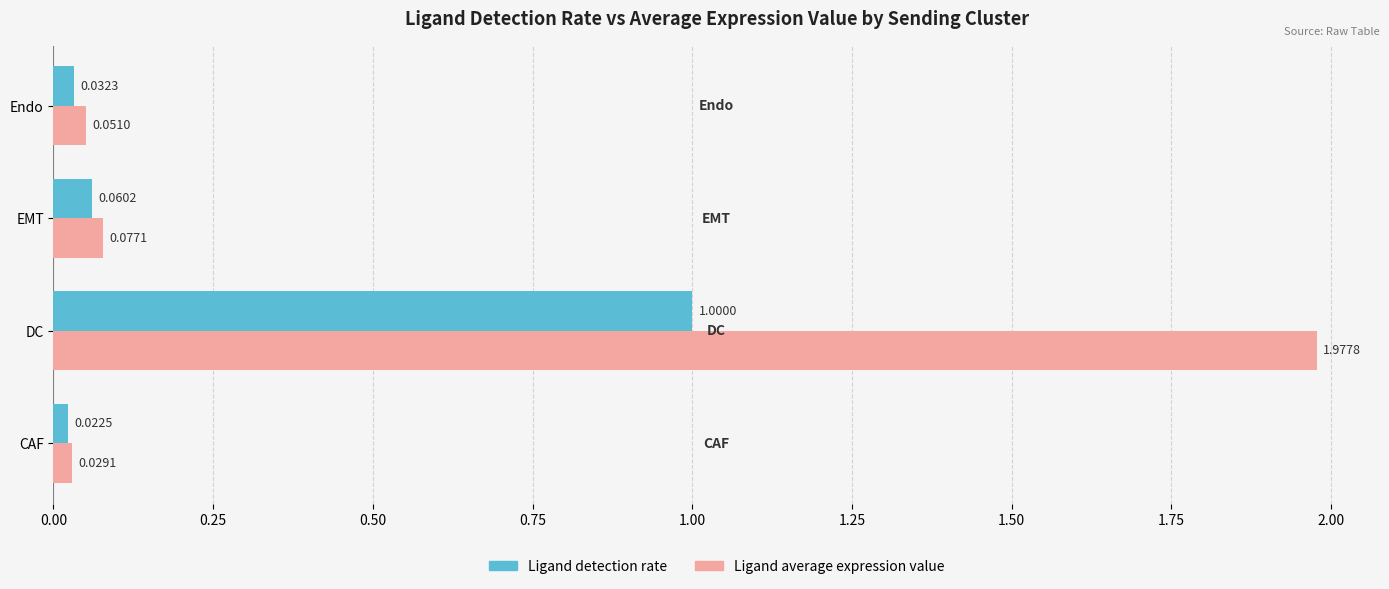

List the labels in order of Ligand average expression value value, largest first.

DC, EMT, Endo, CAF